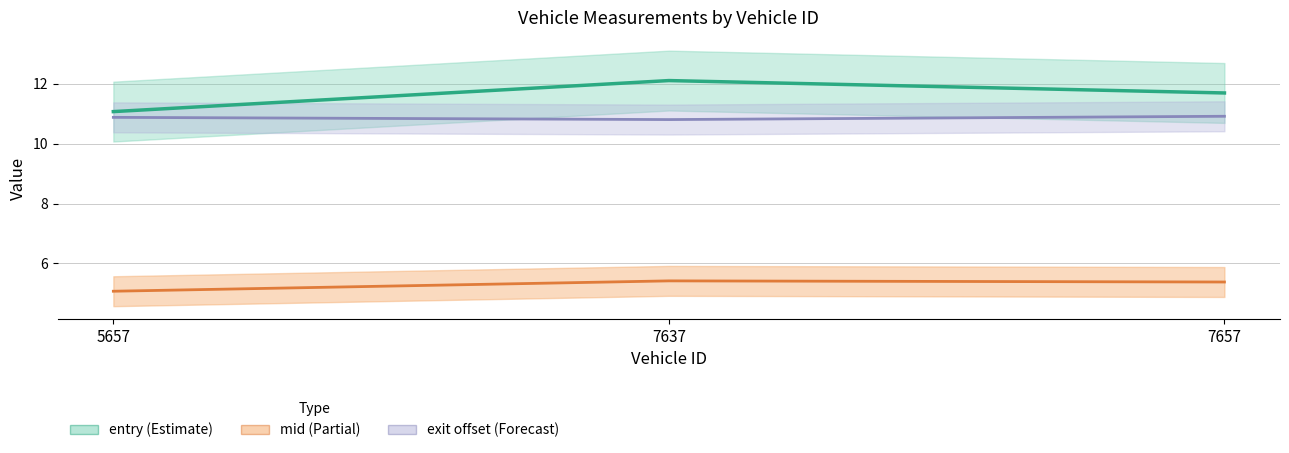

What is the total value across all series at 7637?

28.3